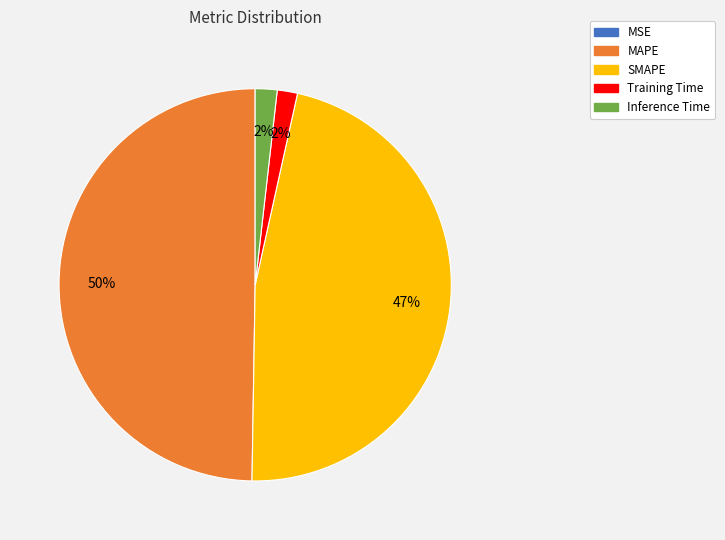

To the nearest percent, what is the average slice percentage?

20%